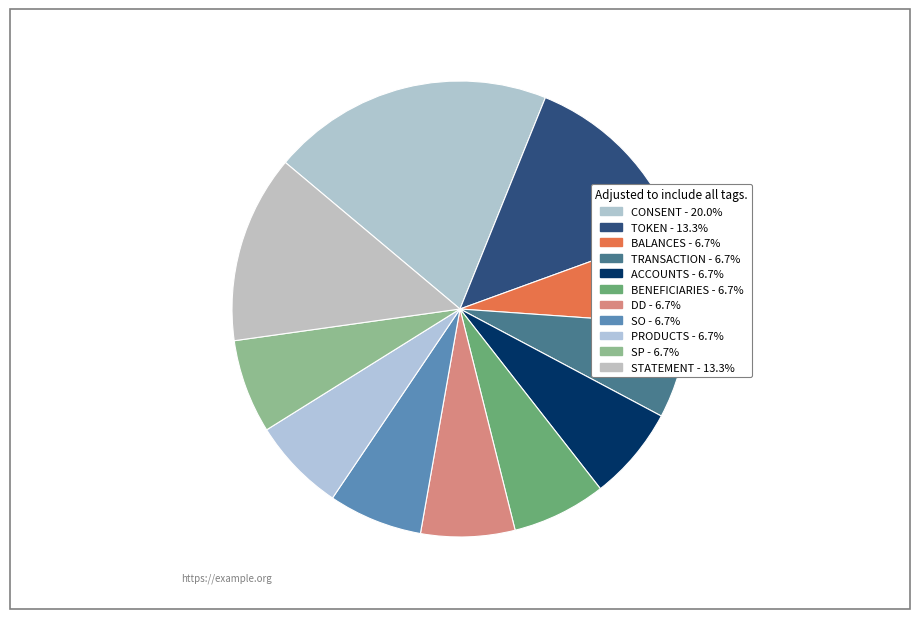

To the nearest percent, what percentage of the pie is TOKEN?

13%